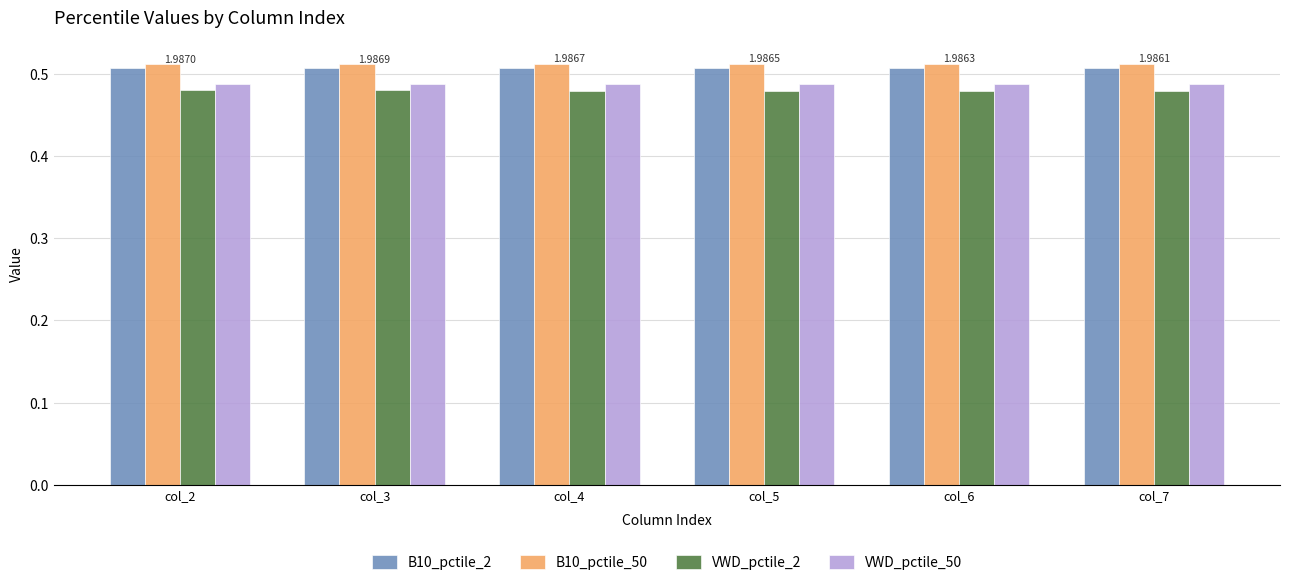

The value of VWD_pctile_2 at col_4 is 0.2. True or false?

False